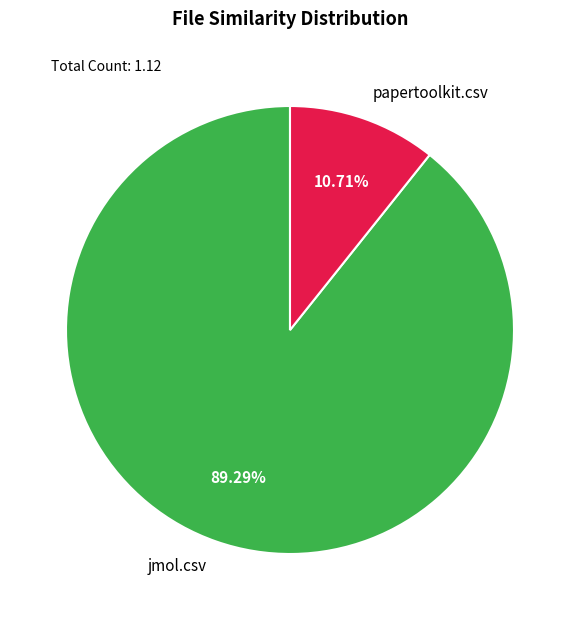

Which slice is the smallest?

papertoolkit.csv